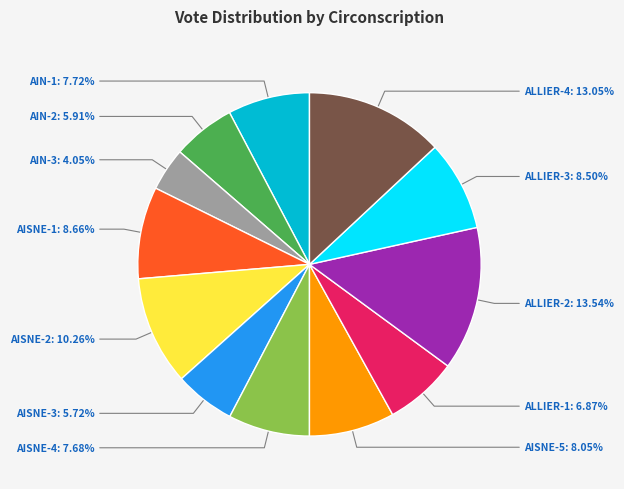

Rank the categories by value from lowest to highest.

AIN-3, AISNE-3, AIN-2, ALLIER-1, AISNE-4, AIN-1, AISNE-5, ALLIER-3, AISNE-1, AISNE-2, ALLIER-4, ALLIER-2